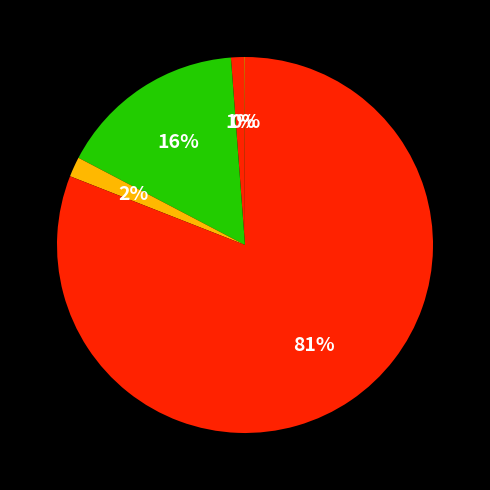

How many slices are in this pie chart?

5